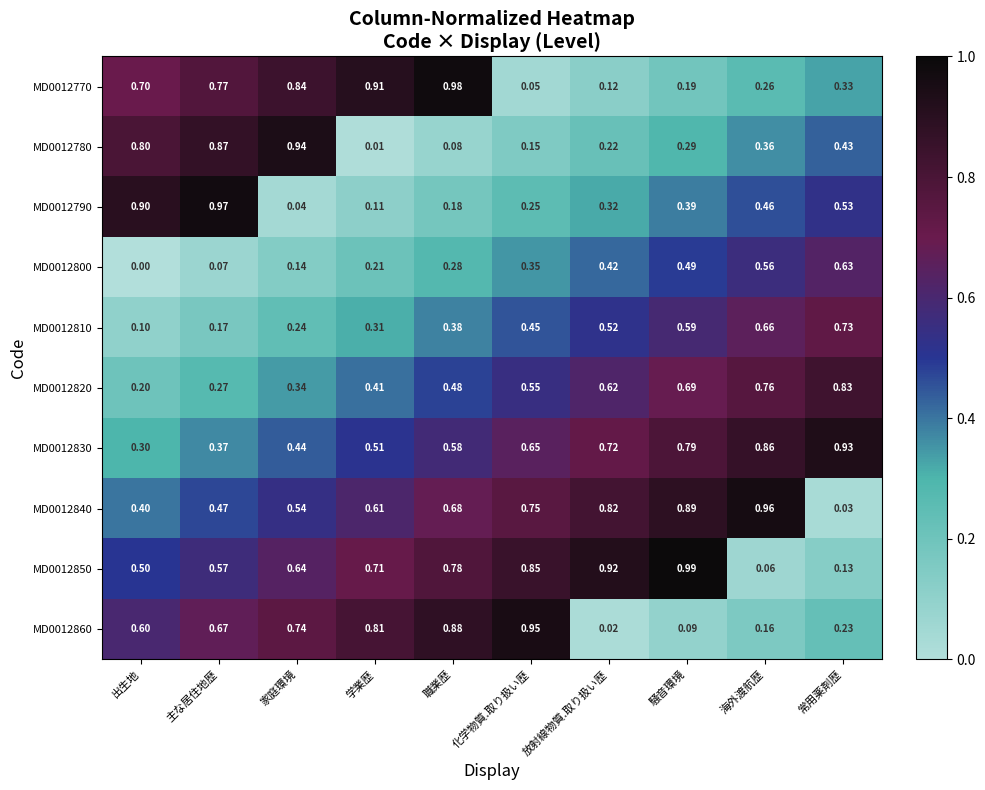

Rank the categories by MD0012830 value from highest to lowest.

常用薬剤歴, 海外渡航歴, 騒音環境, 放射線物質.取り扱い歴, 化学物質.取り扱い歴, 職業歴, 学業歴, 家庭環境, 主な居住地歴, 出生地